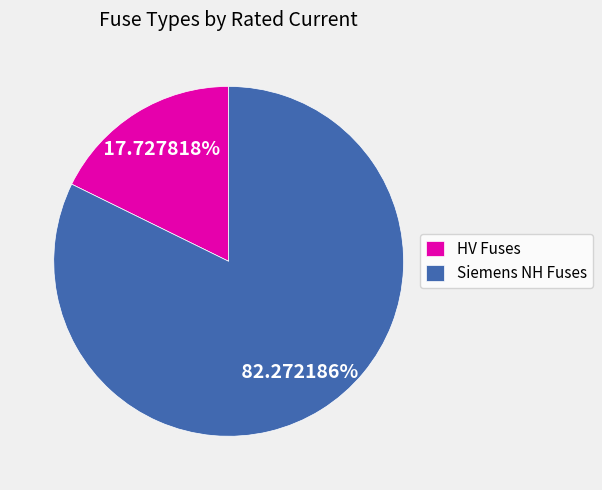

Count the number of slices in the pie.

2